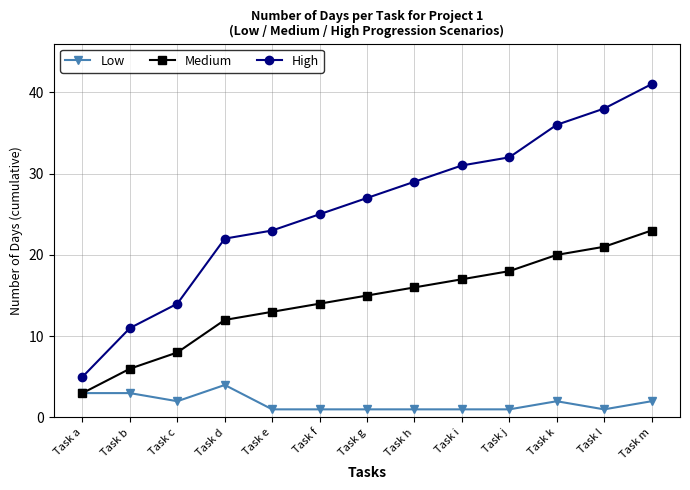

Does the chart have visible grid lines?

Yes